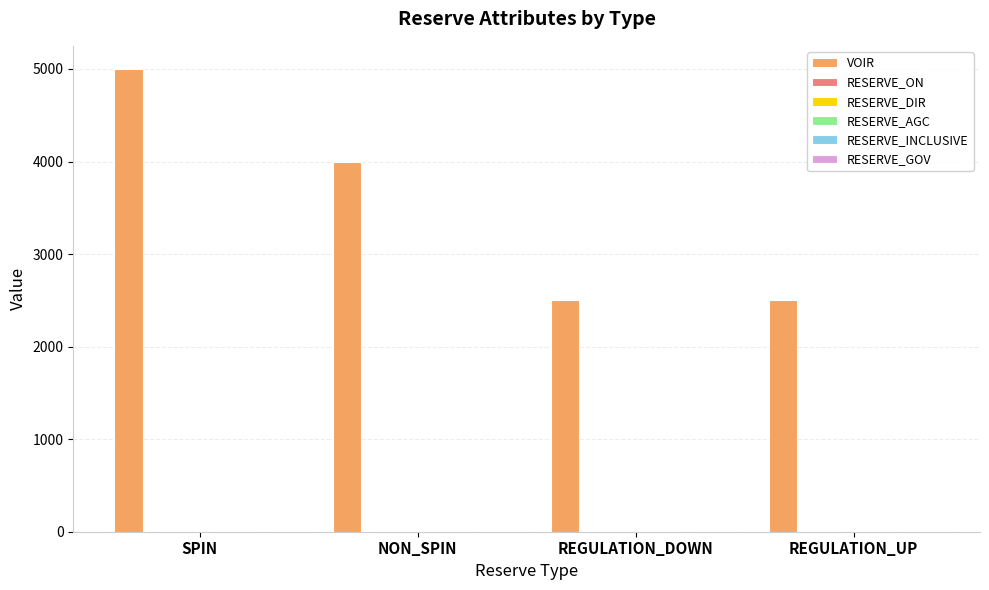

Between SPIN and REGULATION_DOWN, which series saw the biggest shift?

VOIR